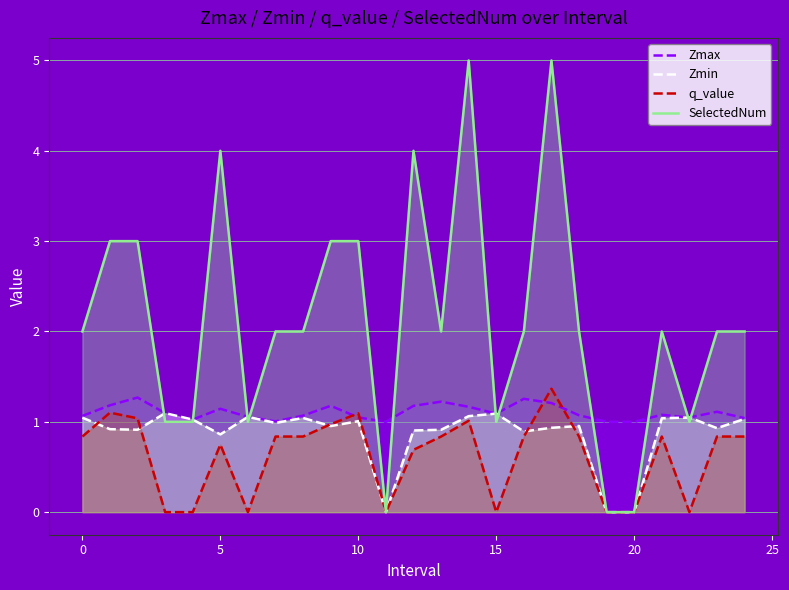

The value of q_value at 17 is 1.4. True or false?

True